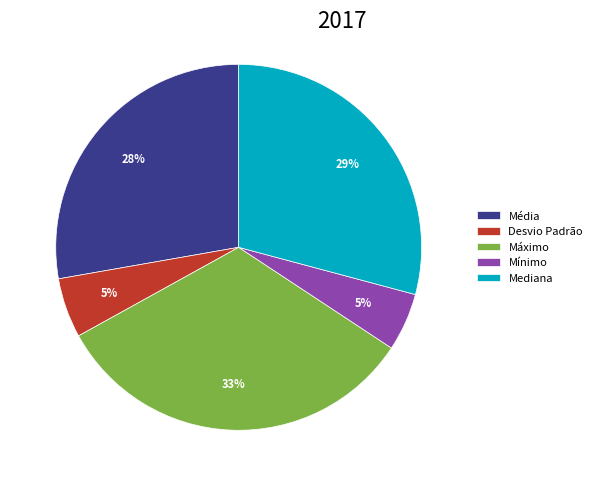

Is the sum of Mediana and Mínimo greater than half?

No